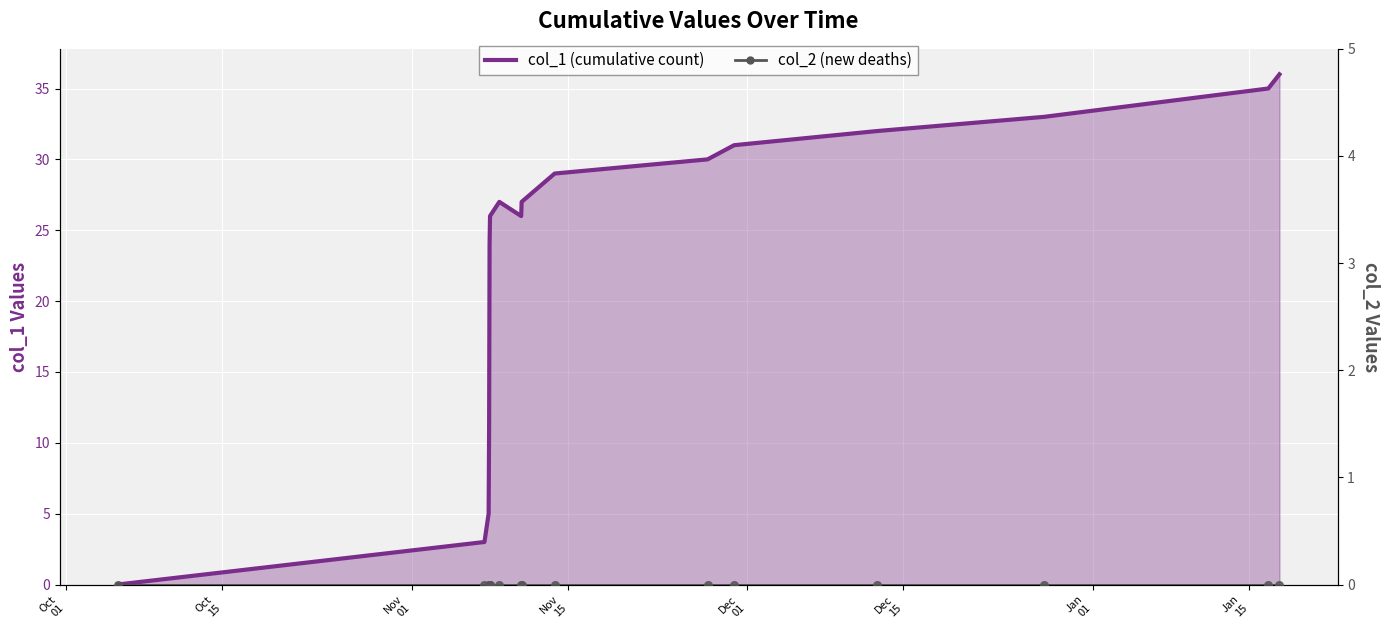

Which series has the widest spread of Y values?

col_1 (cumulative count)